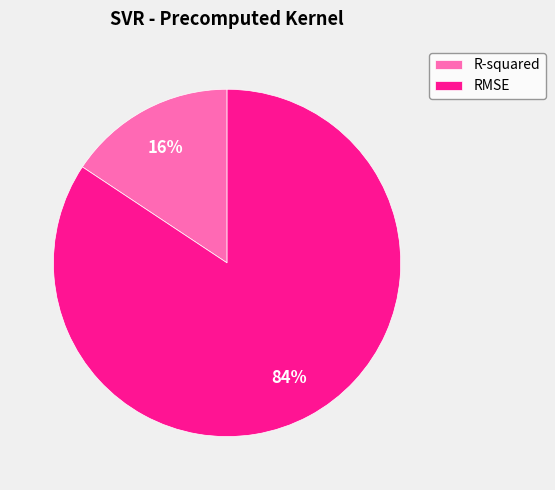

To the nearest percent, what portion does R-squared represent?

16%